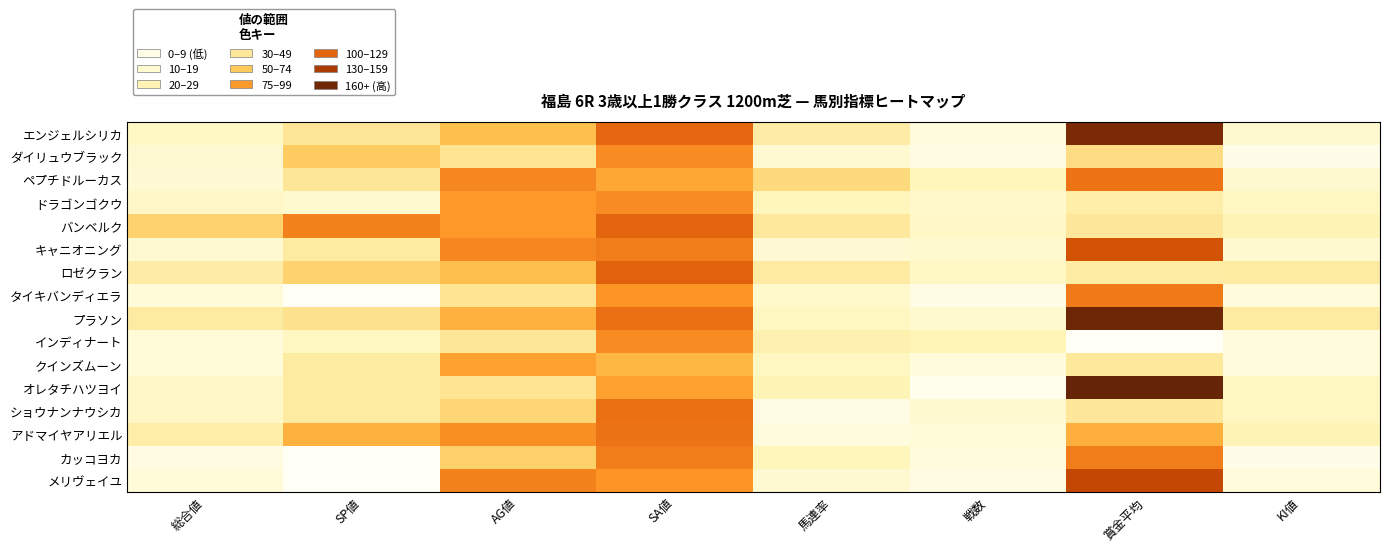

Reading left to right, transcribe all the data shown in this chart.

エンジェルシリカ: 総合値=19	SP値=40	AG値=67	SA値=114	馬連率=33	戦数=9	賞金平均=166	KI値=15
ダイリュウブラック: 総合値=14	SP値=60	AG値=43	SA値=94	馬連率=14	戦数=7	賞金平均=48	KI値=5
ペプチドルーカス: 総合値=13	SP値=40	AG値=97	SA値=80	馬連率=50	戦数=22	賞金平均=108	KI値=15
ドラゴンゴクウ: 総合値=18	SP値=15	AG値=87	SA値=94	馬連率=23	戦数=17	賞金平均=32	KI値=20
バンベルク: 総合値=55	SP値=100	AG値=87	SA値=115	馬連率=38	戦数=18	賞金平均=39	KI値=25
キャニオニング: 総合値=14	SP値=35	AG値=97	SA値=103	馬連率=13	戦数=15	賞金平均=127	KI値=15
ロゼクラン: 総合値=33	SP値=55	AG値=67	SA値=117	馬連率=36	戦数=19	賞金平均=34	KI値=35
タイキバンディエラ: 総合値=11	SP値=0	AG値=43	SA値=90	馬連率=16	戦数=6	賞金平均=104	KI値=10
プラソン: 総合値=35	SP値=45	AG値=75	SA値=110	馬連率=20	戦数=15	賞金平均=171	KI値=35
インディナート: 総合値=11	SP値=20	AG値=40	SA値=94	馬連率=29	戦数=24	賞金平均=0	KI値=10
クインズムーン: 総合値=11	SP値=35	AG値=83	SA値=72	馬連率=20	戦数=10	賞金平均=38	KI値=10
オレタチハツヨイ: 総合値=18	SP値=35	AG値=43	SA値=83	馬連率=25	戦数=4	賞金平均=175	KI値=20
ショウナンナウシカ: 総合値=18	SP値=35	AG値=53	SA値=110	馬連率=6	戦数=15	賞金平均=39	KI値=20
アドマイヤアリエル: 総合値=32	SP値=75	AG値=93	SA値=107	馬連率=9	戦数=11	賞金平均=76	KI値=25
カッコヨカ: 総合値=8	SP値=0	AG値=57	SA値=102	馬連率=22	戦数=9	賞金平均=103	KI値=5
メリヴェイユ: 総合値=11	SP値=0	AG値=100	SA値=90	馬連率=14	戦数=7	賞金平均=134	KI値=10